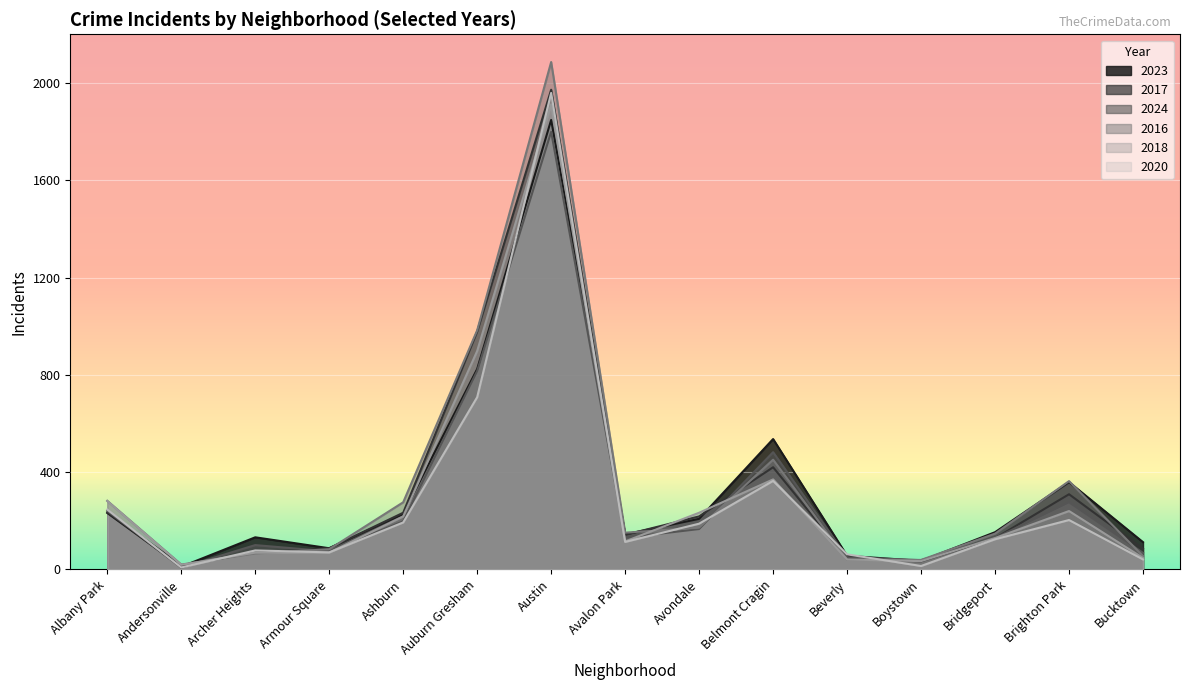

Rank the series at Archer Heights from highest to lowest value.

2023, 2024, 2020, 2017, 2018, 2016